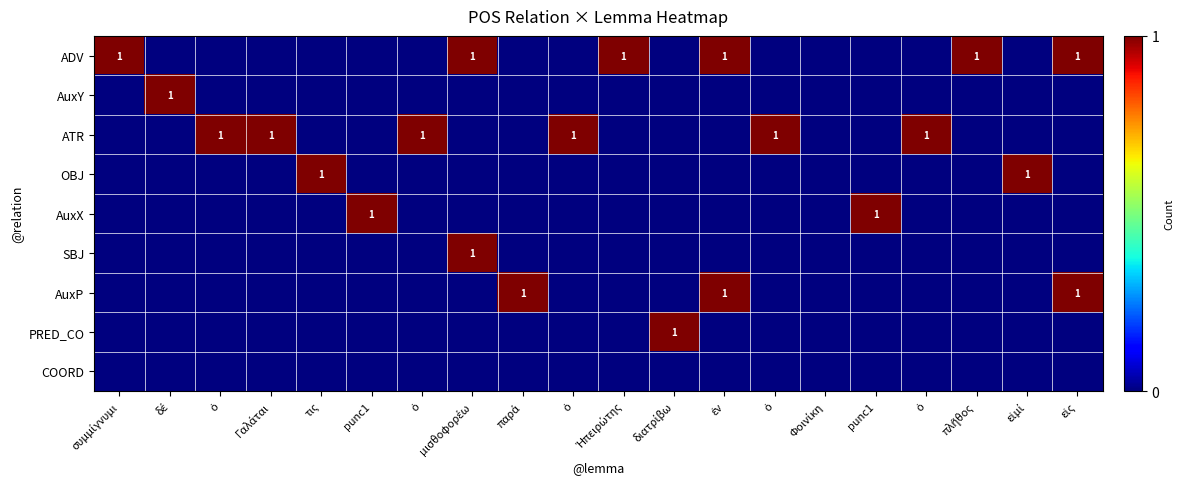

The ATR series shows 1 at ὁ. True or false?

False